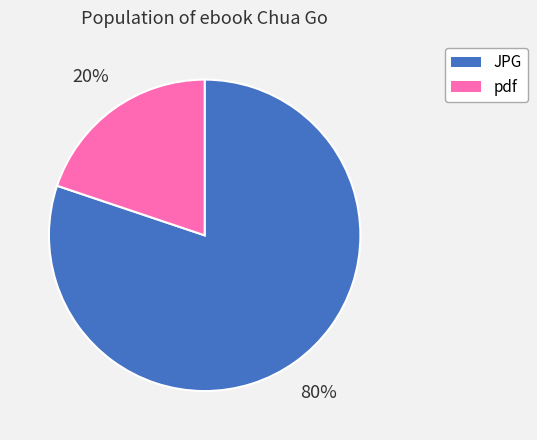

To the nearest percent, what portion does pdf represent?

20%